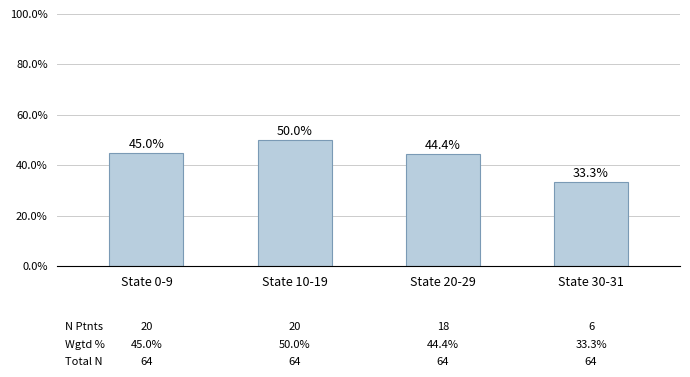

List the labels in order of value, largest first.

State 10-19, State 0-9, State 20-29, State 30-31